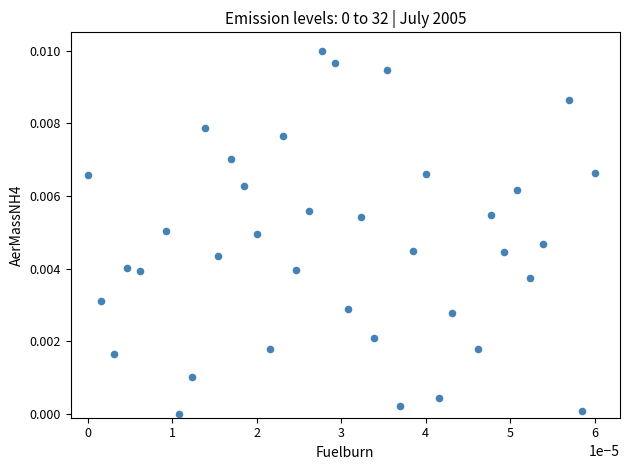

How many data points are displayed?

37